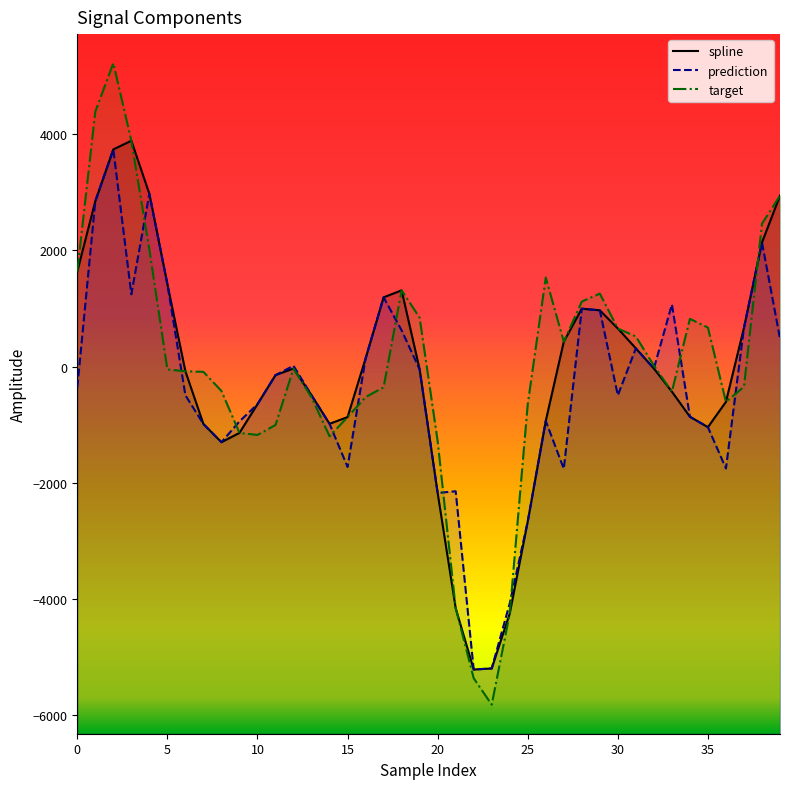

Does the chart display data point markers on the line(s)?

No